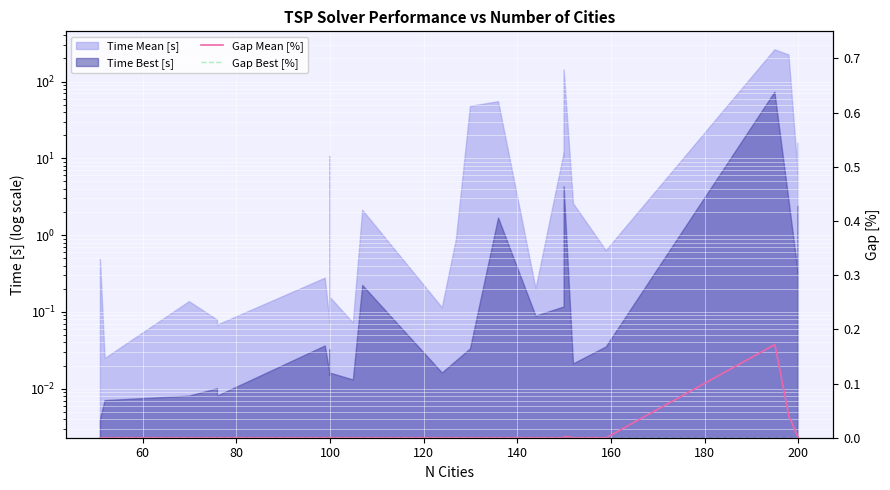

How many positive values does the Gap Mean [%] series have?

3